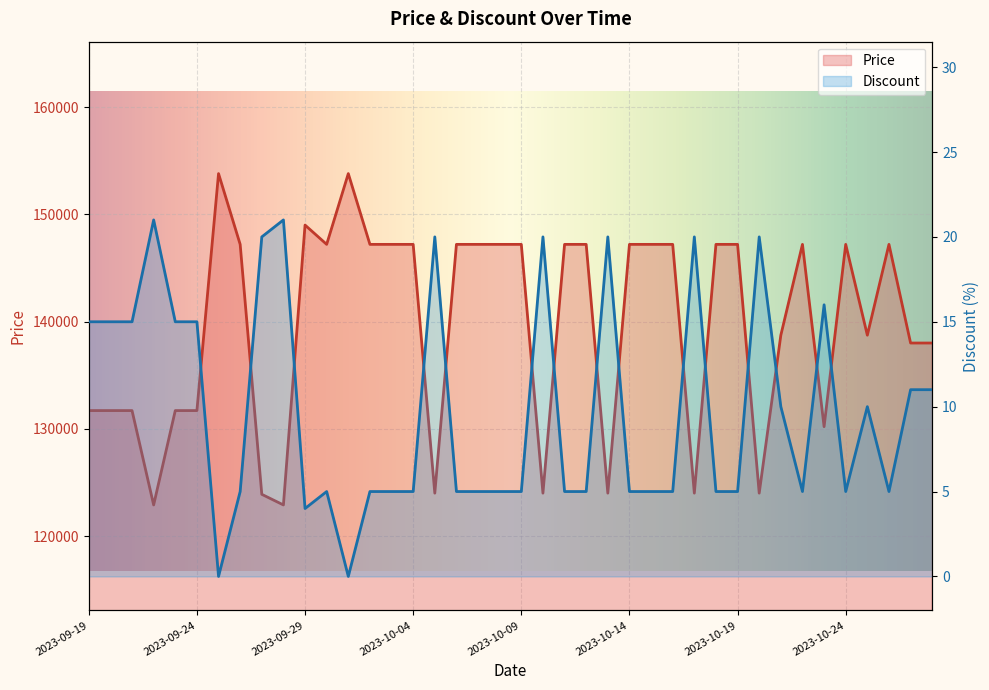

Where does the Discount series first go above 5?

2023-09-19